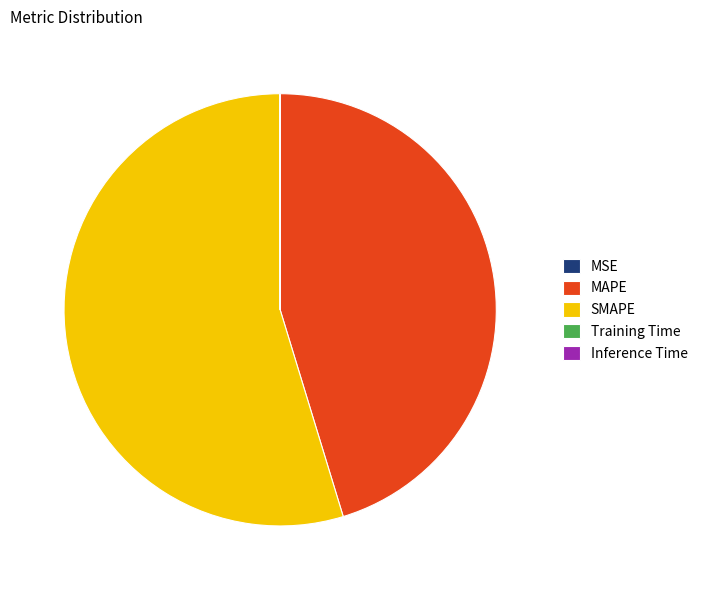

True or false: MAPE accounts for 40% of the total.

False